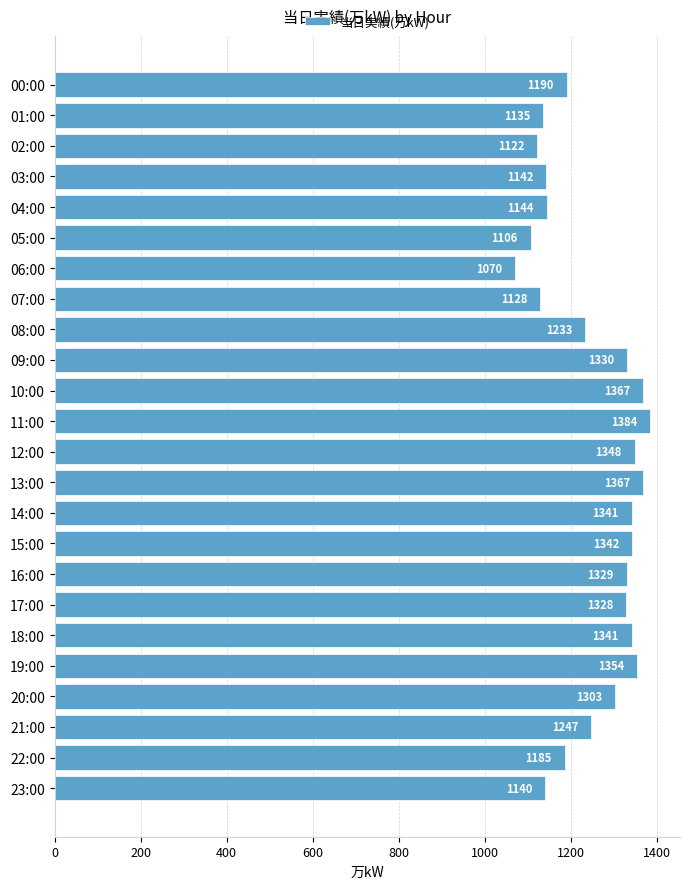

Is it true that the value at 07:00 is 598?

False